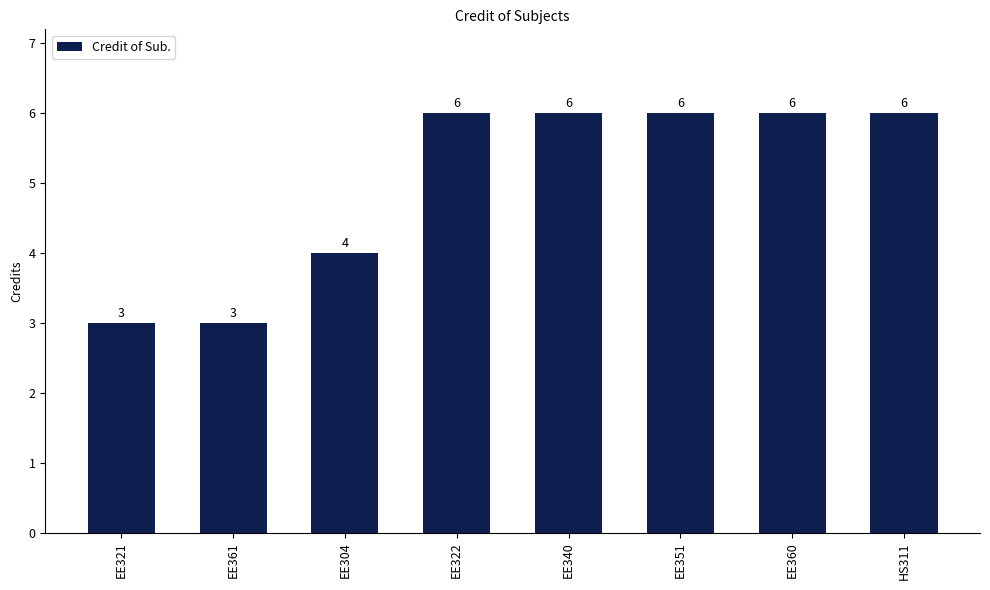

Reading left to right, transcribe all the data shown in this chart.

EE321=3	EE361=3	EE304=4	EE322=6	EE340=6	EE351=6	EE360=6	HS311=6